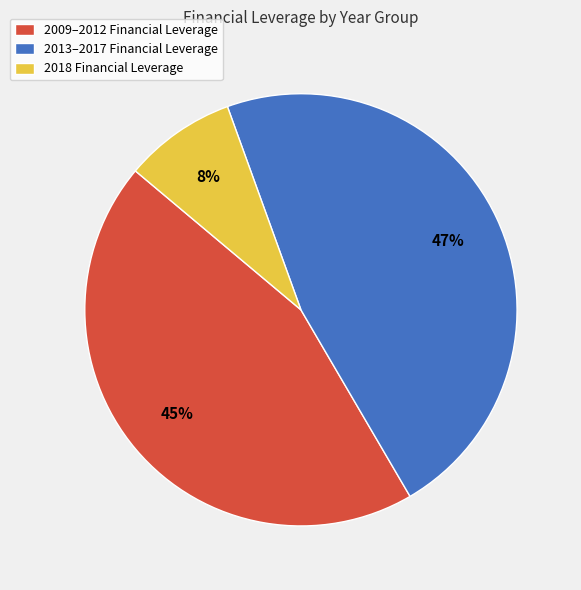

Which has a higher value, 2013–2017 Financial Leverage or 2018 Financial Leverage?

2013–2017 Financial Leverage